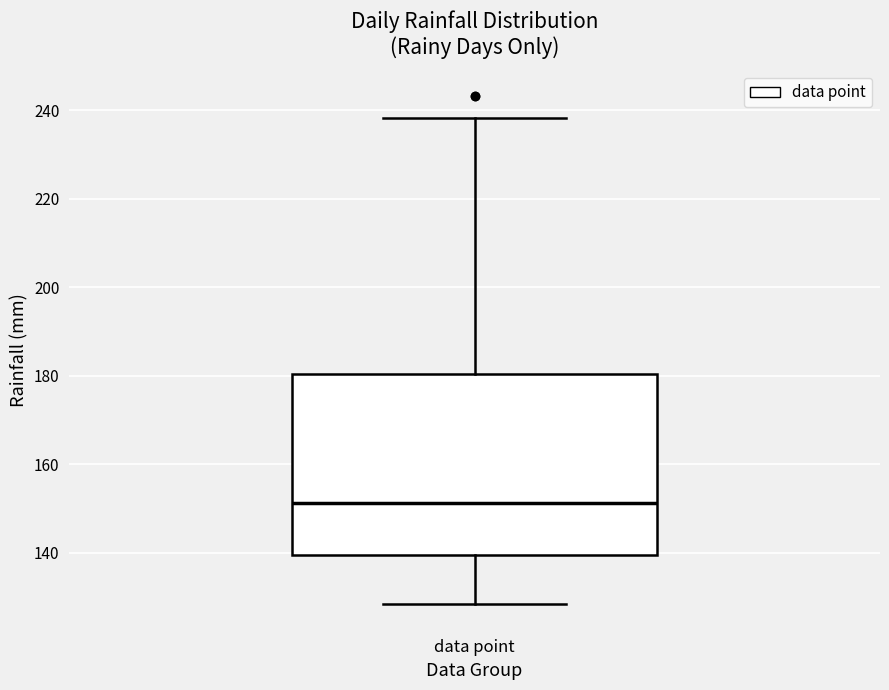

Where is the upper edge of the box for data point on the y-axis? The values are not printed on the chart, so give them approximately, as read against the axis.

180